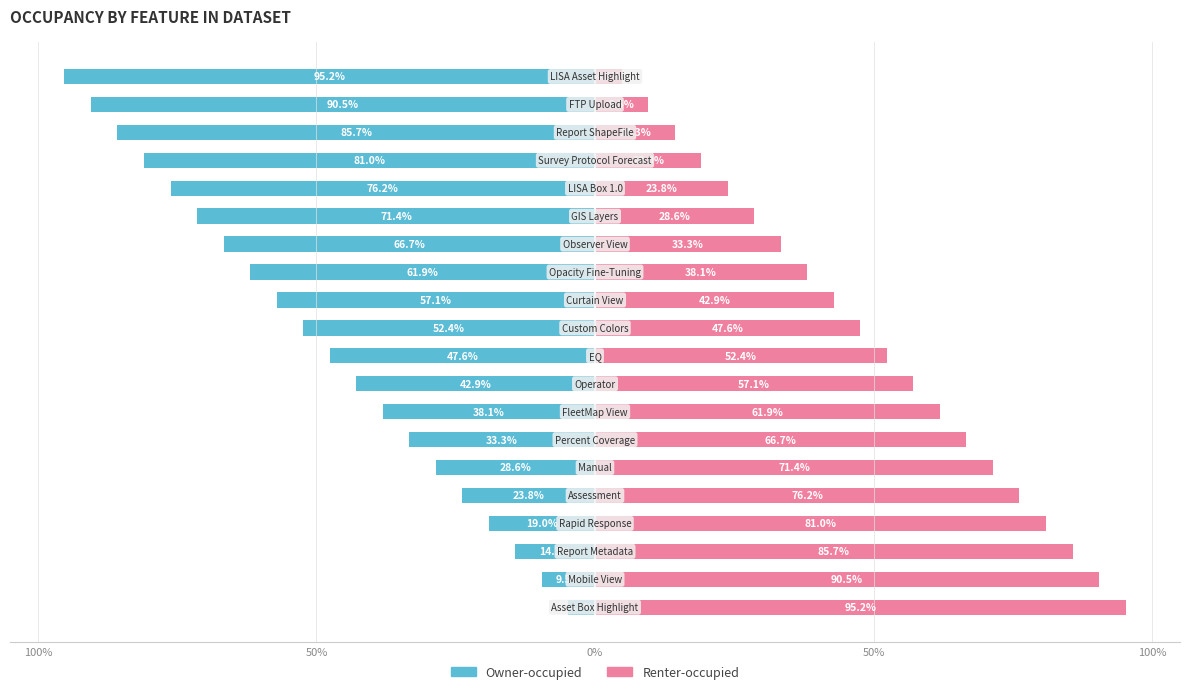

True or false: Renter-occupied has a value of 48.9 at 13.

False